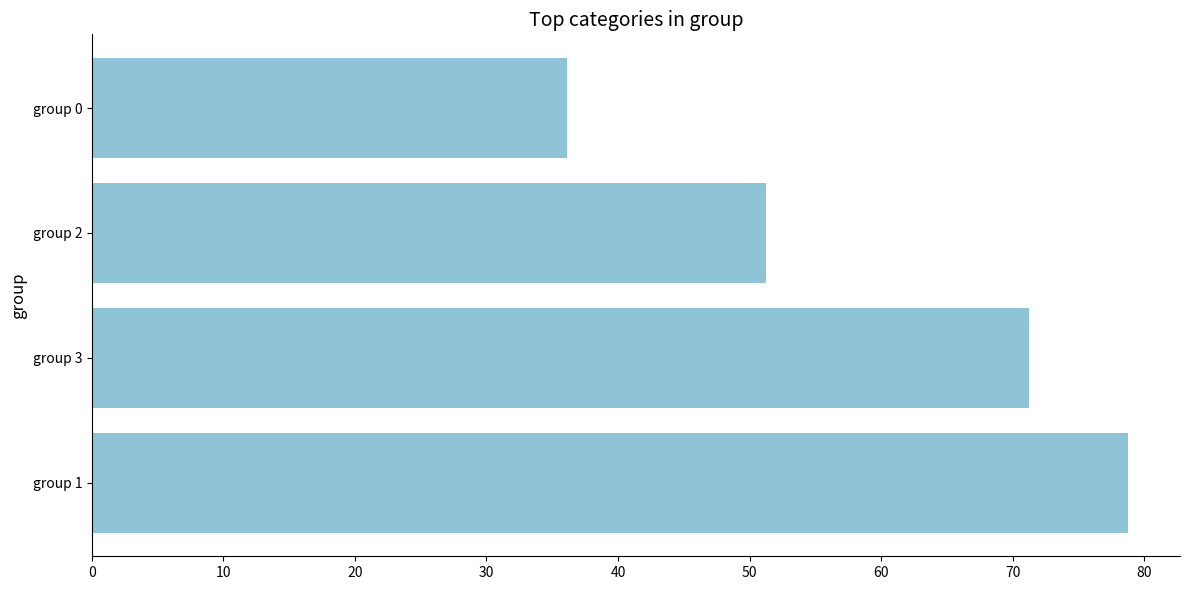

What is the minimum value shown in the chart?

36.2